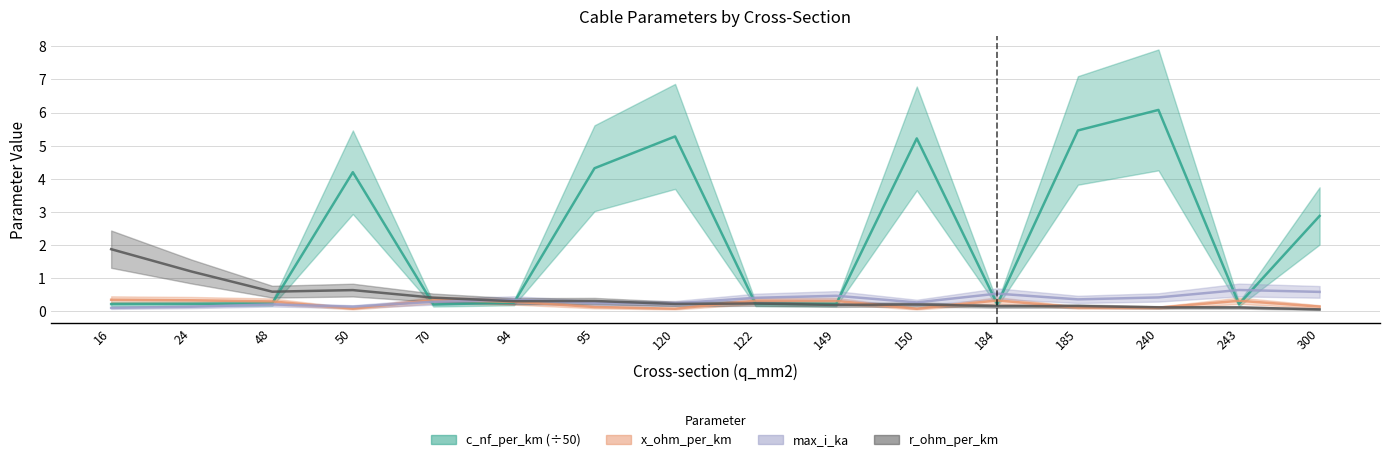

Rank the series at 243 from lowest to highest value.

r_ohm_per_km, c_nf_per_km, x_ohm_per_km, max_i_ka